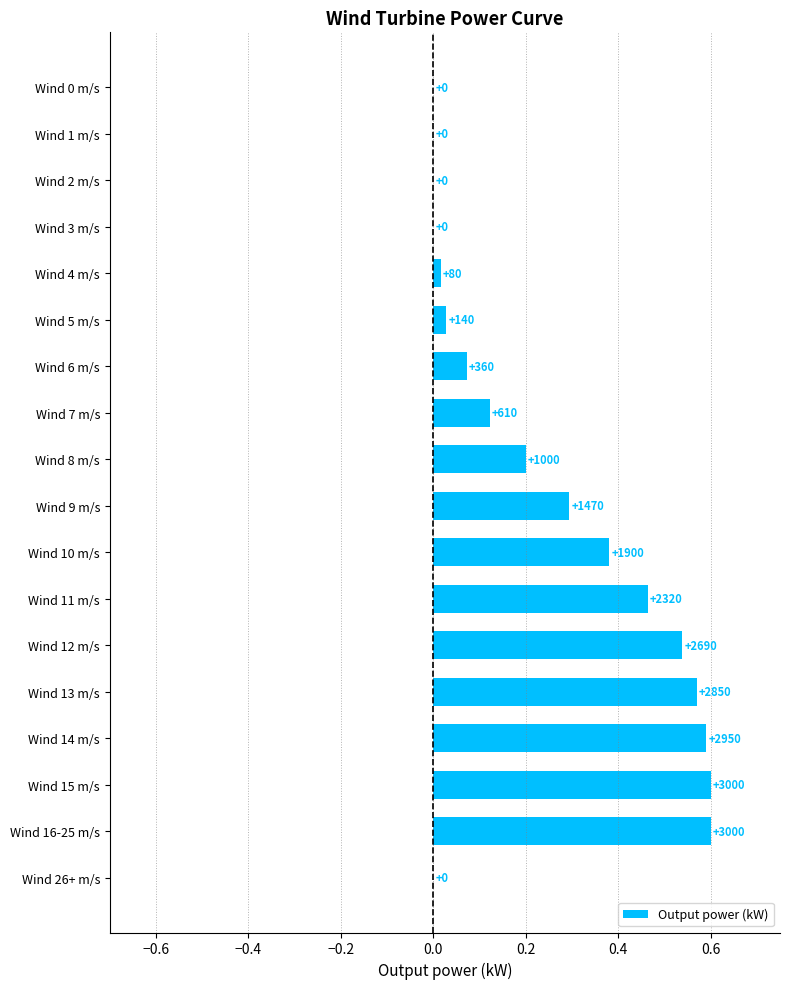

What is the greatest value displayed?

0.6